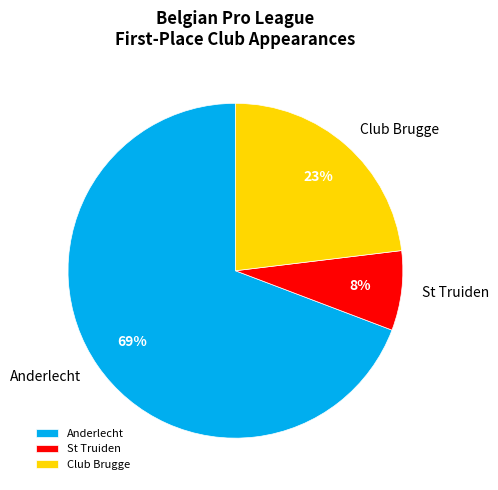

Which has a higher value, St Truiden or Anderlecht?

Anderlecht